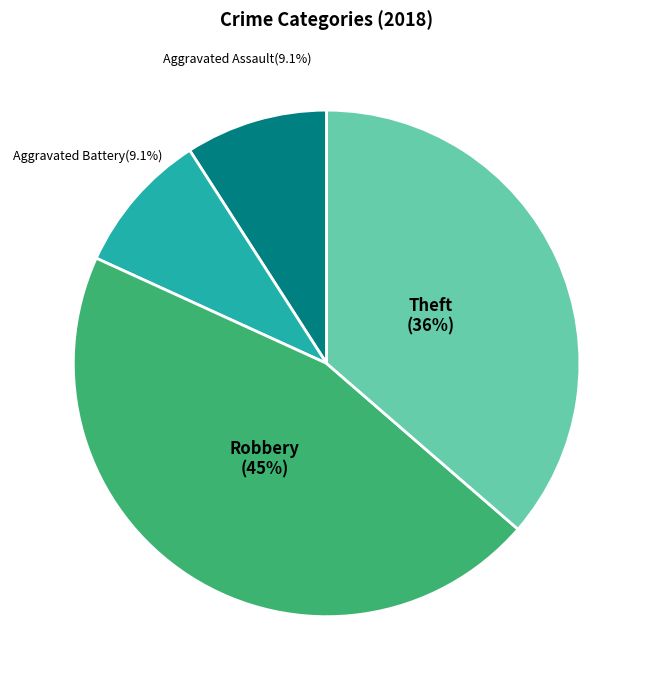

Is there any slice that represents more than half of the pie?

No